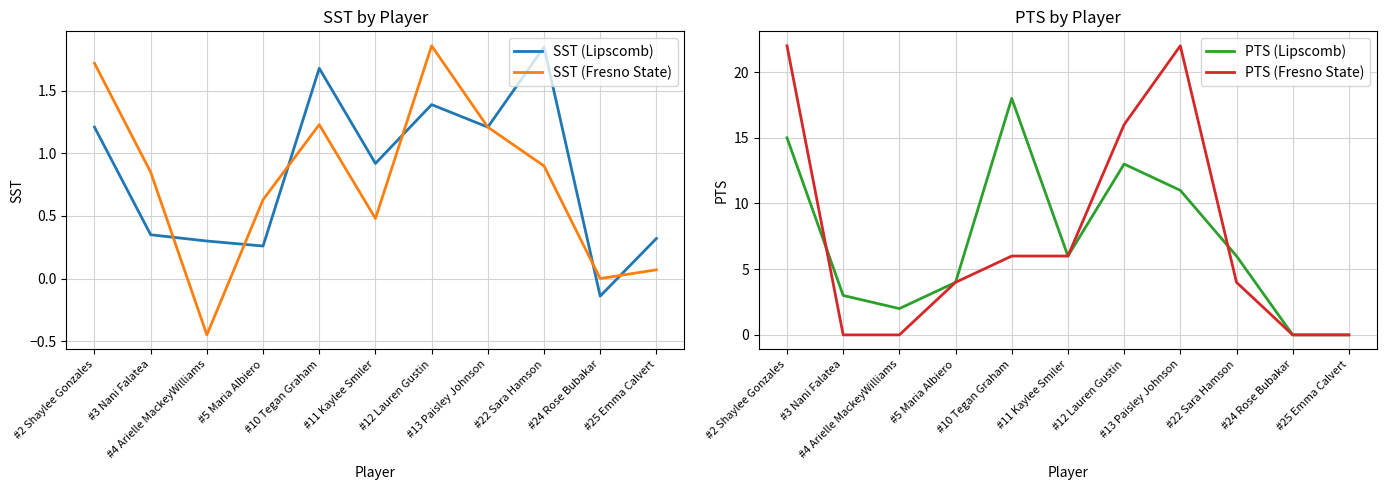

How many lines are shown in the chart?

4